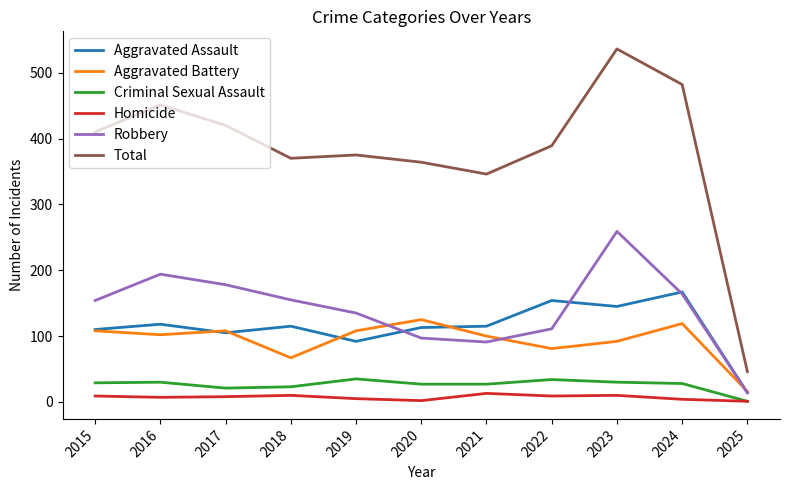

How many lines are shown in the chart?

6